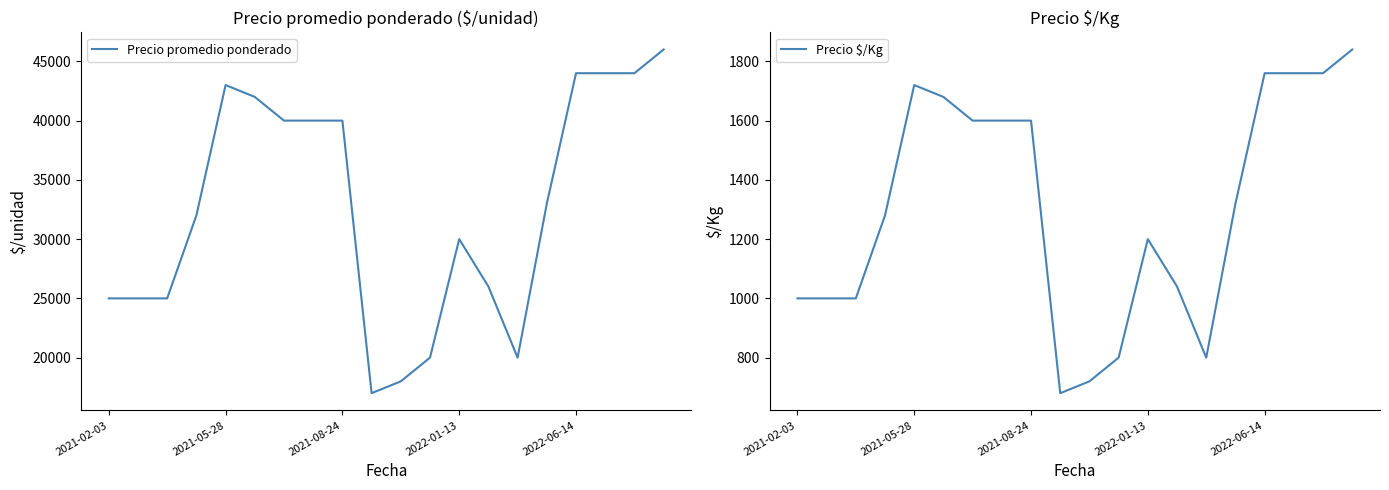

How many distinct data groups are displayed?

2